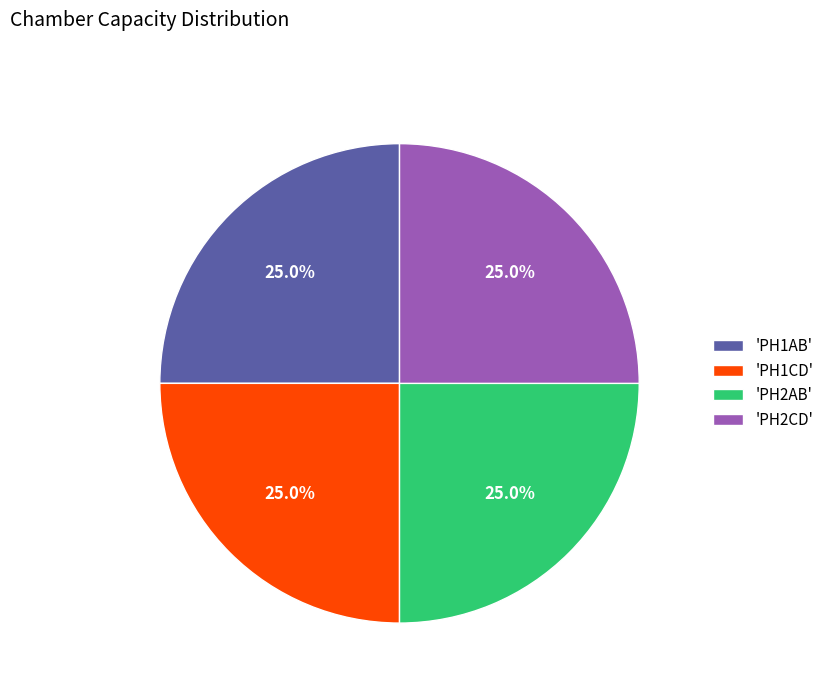

What is the total percentage of 'PH2AB' and 'PH2CD'?

50.0%